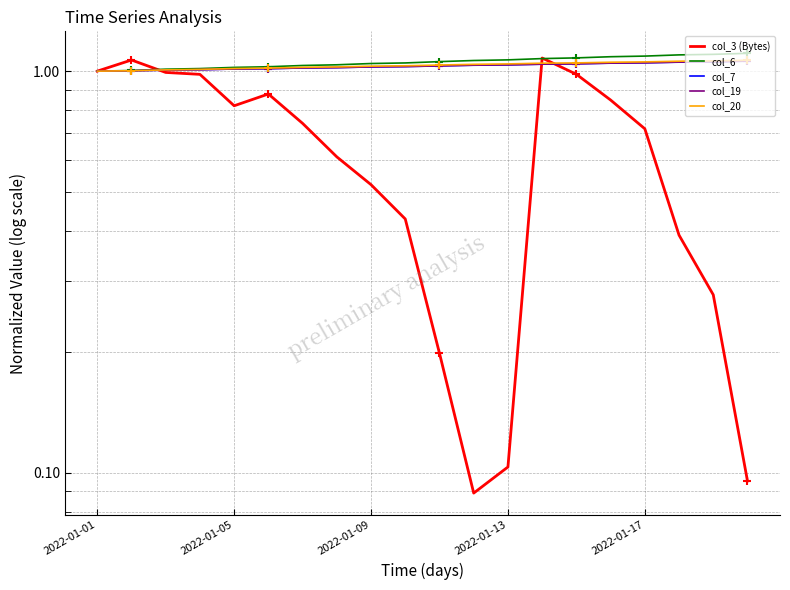

Which series contains the lowest Y value?

col_3 (Bytes)